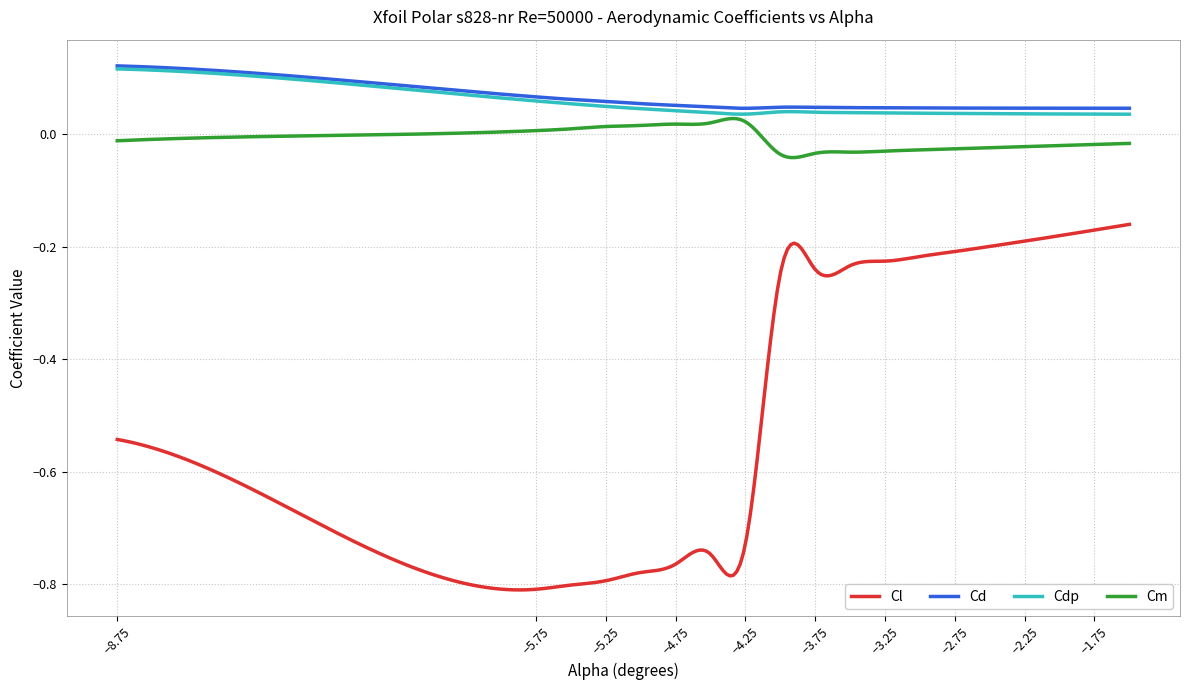

True or false: Cm and Cl intersect in this chart.

False